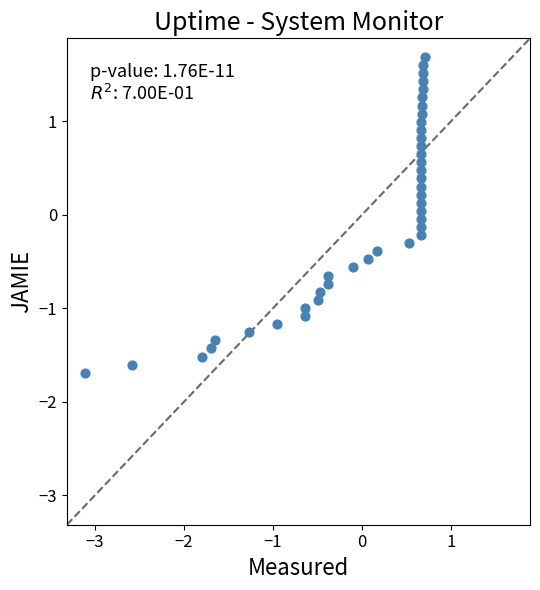

What is the range of Y values (max minus min)?

3.4